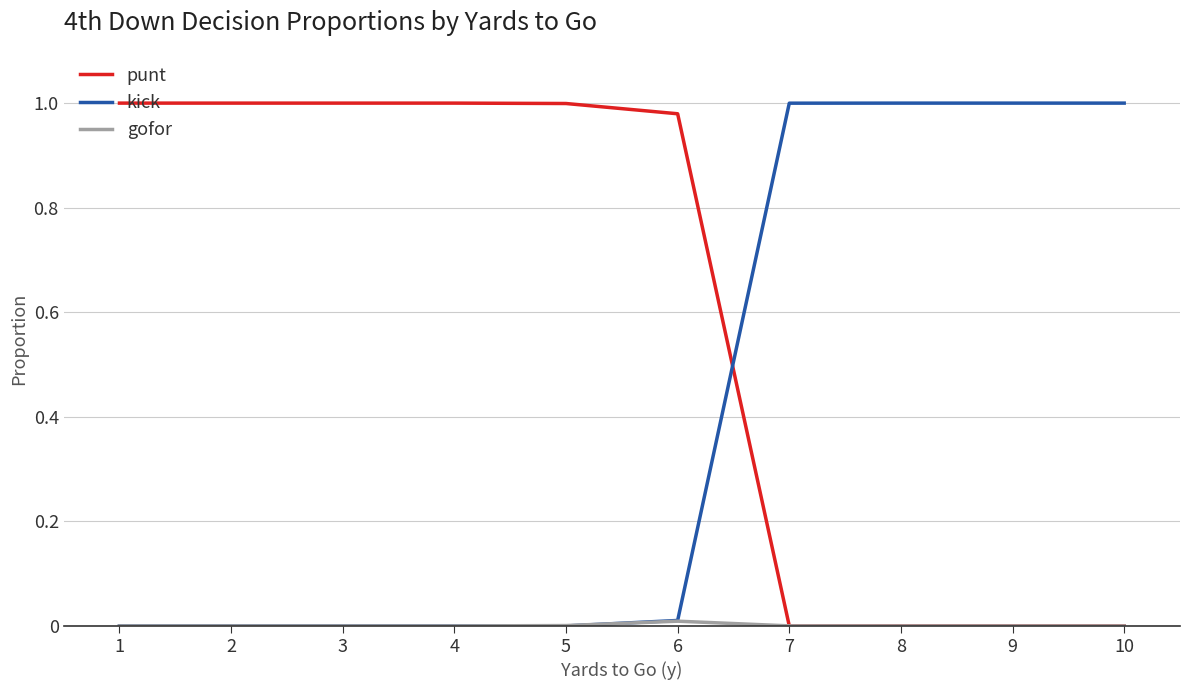

After their last crossing, which series has the higher values: punt or kick?

kick